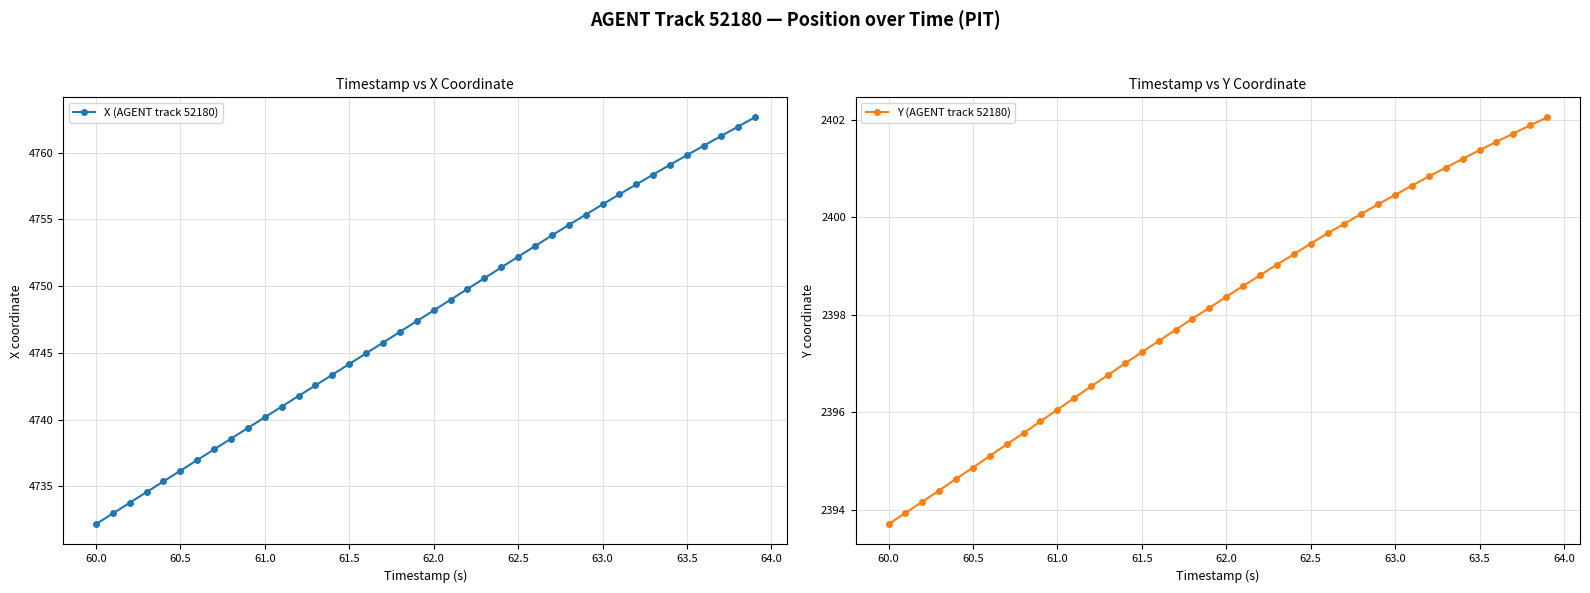

True or false: X (AGENT track 52180) and Y (AGENT track 52180) cross at least once.

False